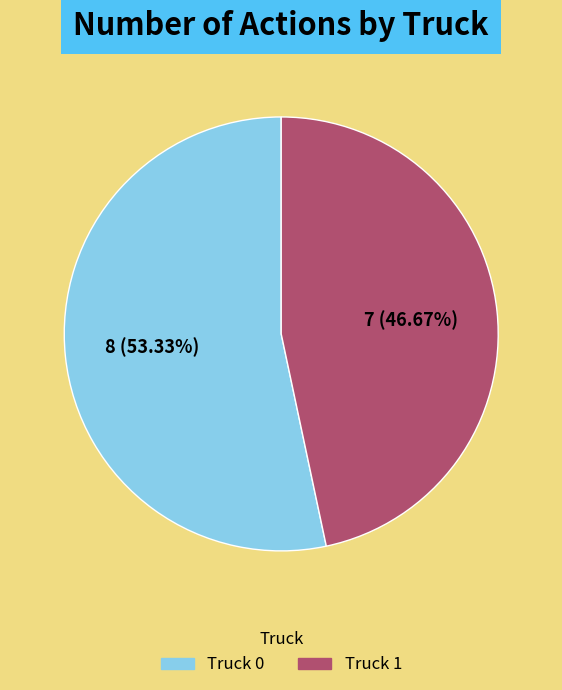

Do Truck 1 and Truck 0 together represent more than half of the pie?

Yes